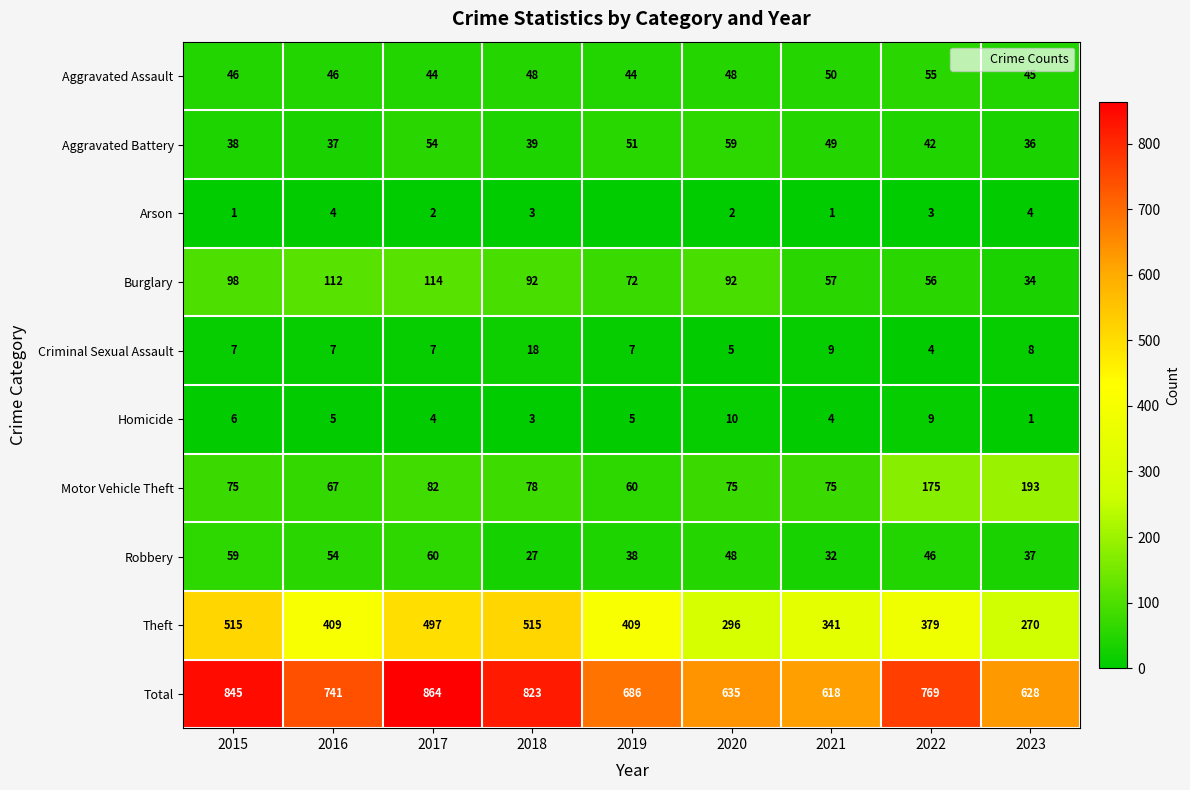

What is the maximum value for Total?

864